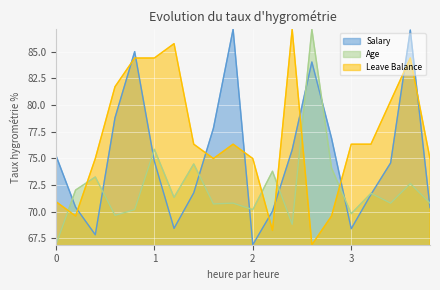

At how many categories does at least one series exceed 73?

19